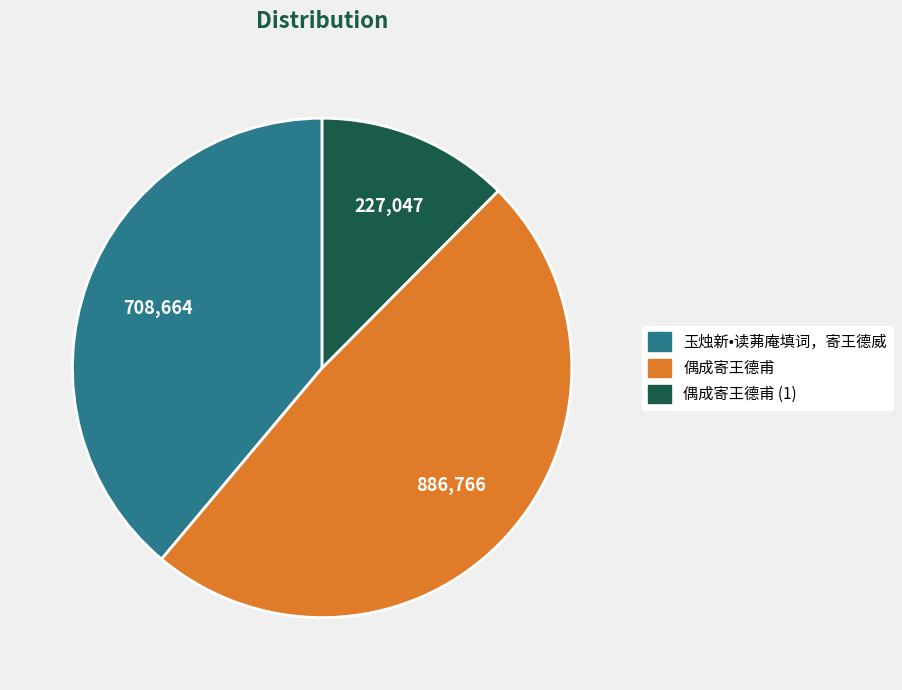

True or false: 玉烛新•读茀庵填词，寄王德威 accounts for 39% of the total.

True